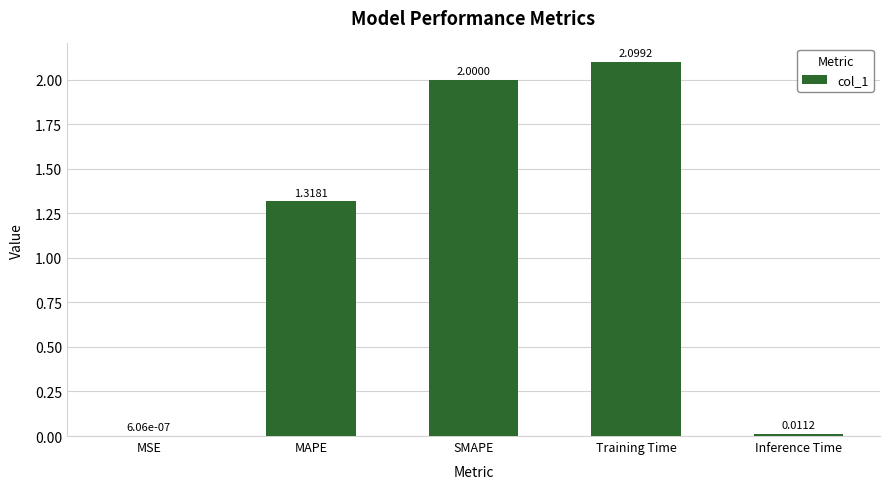

Between Training Time and Inference Time, which is larger?

Training Time